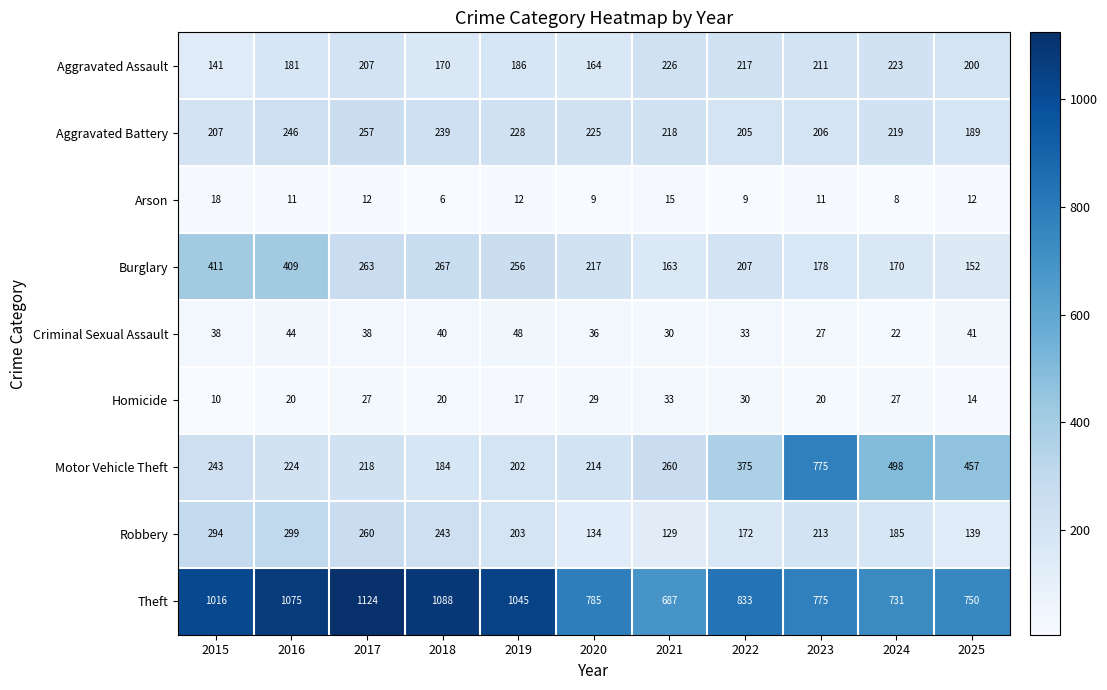

What is the difference between the second highest and minimum values in the Criminal Sexual Assault series?

22